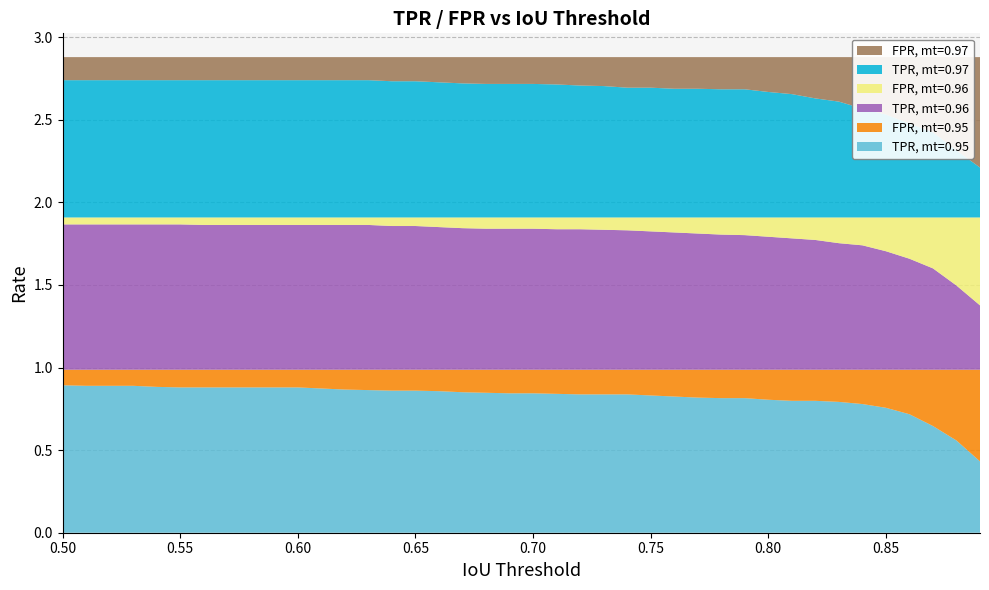

Reading left to right, transcribe all the data shown in this chart.

TPR, mt=0.95: 0.9	0.9	0.9	0.9	0.9	0.9	0.9	0.9	0.9	0.9	0.9	0.9	0.9	0.9	0.9	0.9	0.9	0.9	0.8	0.8	0.8	0.8	0.8	0.8	0.8	0.8	0.8	0.8	0.8	0.8	0.8	0.8	0.8	0.8	0.8	0.8	0.7	0.6	0.6	0.4
FPR, mt=0.95: 0.1	0.1	0.1	0.1	0.1	0.1	0.1	0.1	0.1	0.1	0.1	0.1	0.1	0.1	0.1	0.1	0.1	0.1	0.1	0.1	0.1	0.1	0.1	0.1	0.1	0.2	0.2	0.2	0.2	0.2	0.2	0.2	0.2	0.2	0.2	0.2	0.3	0.3	0.4	0.6
TPR, mt=0.96: 0.9	0.9	0.9	0.9	0.9	0.9	0.9	0.9	0.9	0.9	0.9	0.9	0.9	0.9	0.9	0.9	0.9	0.9	0.9	0.9	0.9	0.9	0.9	0.8	0.8	0.8	0.8	0.8	0.8	0.8	0.8	0.8	0.8	0.8	0.8	0.7	0.7	0.6	0.5	0.4
FPR, mt=0.96: 0.0	0.0	0.0	0.0	0.0	0.0	0.0	0.0	0.0	0.0	0.0	0.0	0.0	0.0	0.1	0.1	0.1	0.1	0.1	0.1	0.1	0.1	0.1	0.1	0.1	0.1	0.1	0.1	0.1	0.1	0.1	0.1	0.1	0.2	0.2	0.2	0.2	0.3	0.4	0.5
TPR, mt=0.97: 0.8	0.8	0.8	0.8	0.8	0.8	0.8	0.8	0.8	0.8	0.8	0.8	0.8	0.8	0.8	0.8	0.8	0.8	0.8	0.8	0.8	0.8	0.8	0.8	0.8	0.8	0.8	0.8	0.8	0.8	0.8	0.7	0.7	0.7	0.7	0.6	0.6	0.5	0.4	0.3
FPR, mt=0.97: 0.1	0.1	0.1	0.1	0.1	0.1	0.1	0.1	0.1	0.1	0.1	0.1	0.1	0.1	0.1	0.1	0.2	0.2	0.2	0.2	0.2	0.2	0.2	0.2	0.2	0.2	0.2	0.2	0.2	0.2	0.2	0.2	0.2	0.3	0.3	0.3	0.4	0.5	0.6	0.7